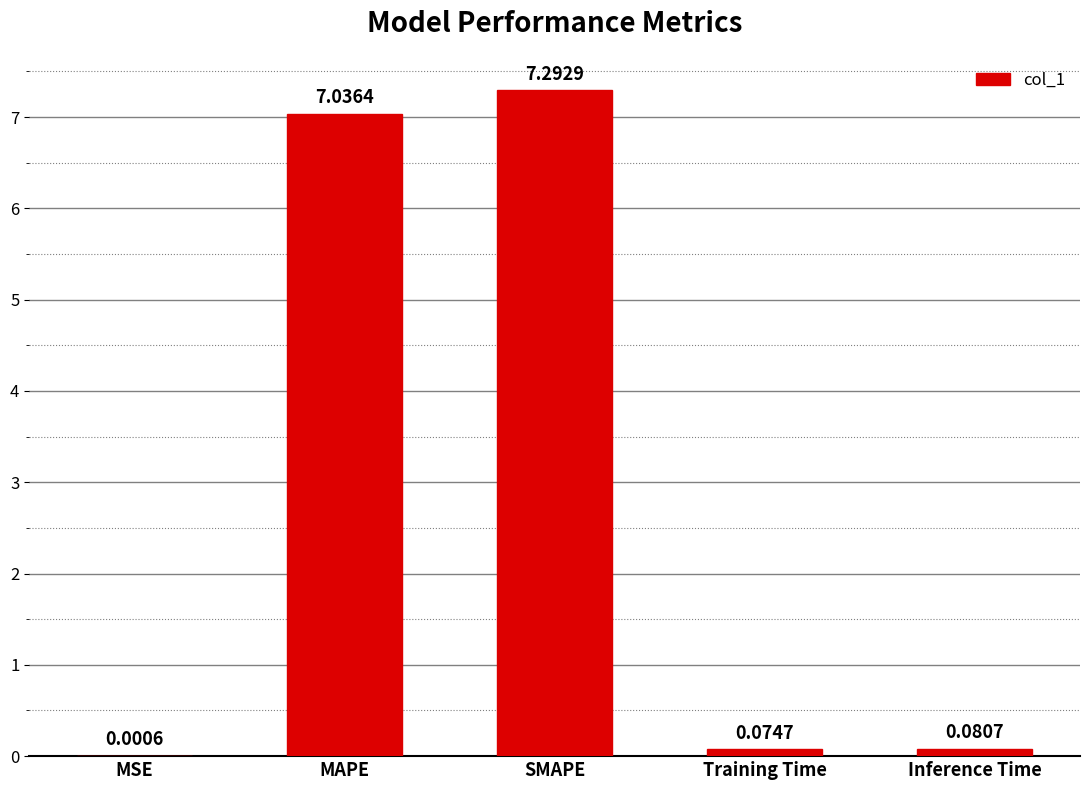

Where is the data nearest to the value 3?

Inference Time